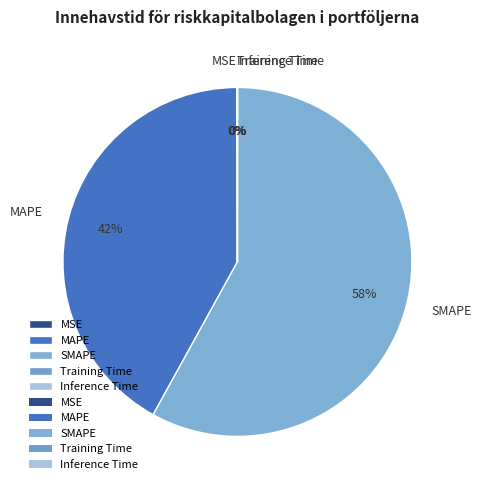

What is the largest slice in the pie chart?

SMAPE